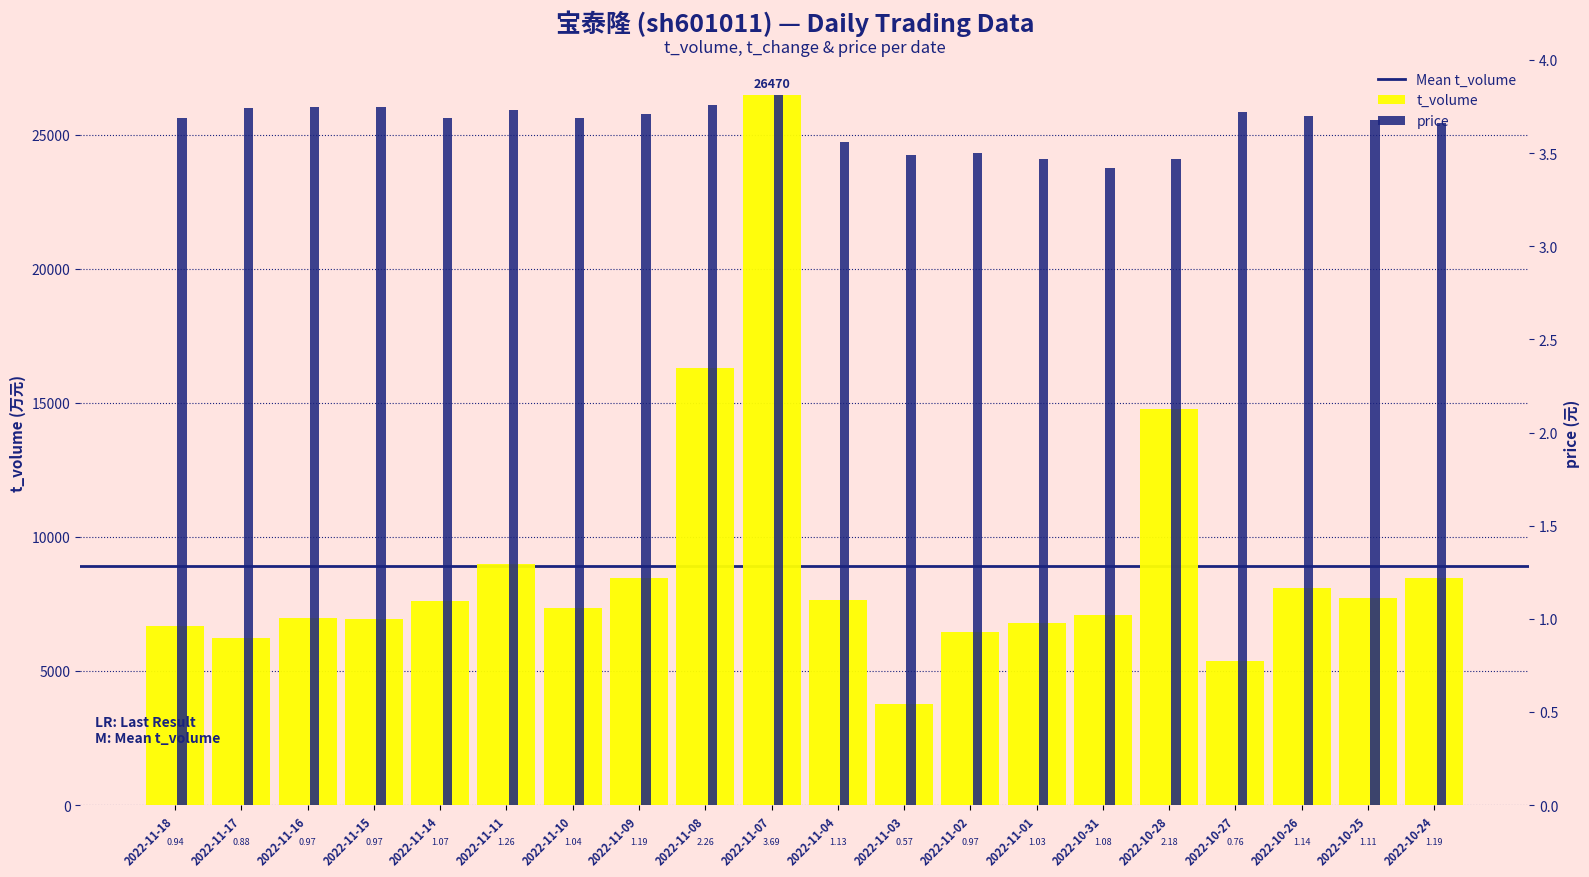

How many groups of bars are there?

20